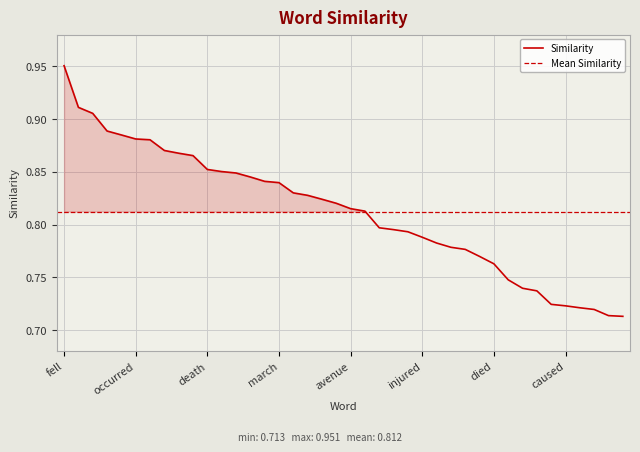

Reading right to left, what are all the values shown in this chart?

0.7	0.7	0.7	0.7	0.7	0.7	0.7	0.7	0.7	0.8	0.8	0.8	0.8	0.8	0.8	0.8	0.8	0.8	0.8	0.8	0.8	0.8	0.8	0.8	0.8	0.8	0.8	0.8	0.9	0.9	0.9	0.9	0.9	0.9	0.9	0.9	0.9	0.9	0.9	1.0